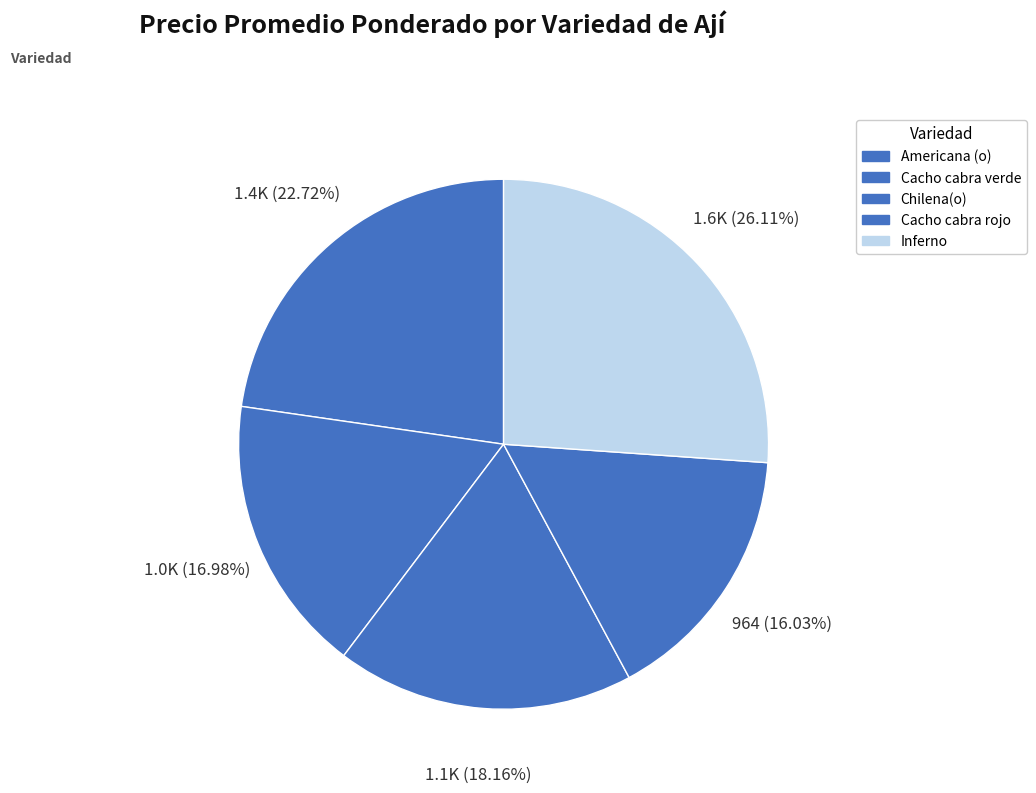

What is the ratio of the value at Chilena(o) to the value at Inferno?

0.7